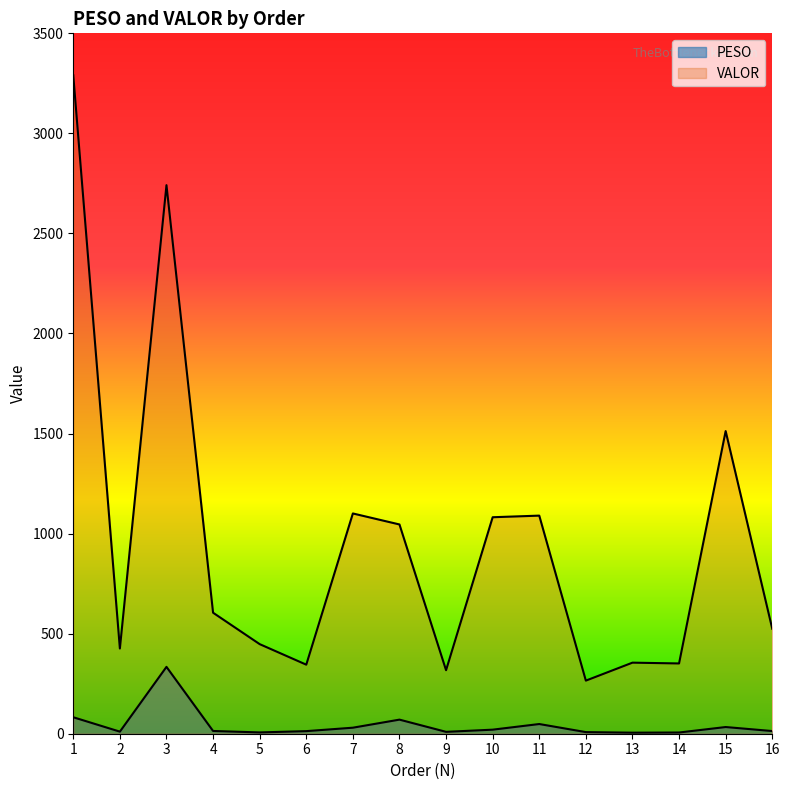

Reading left to right, what are all the values shown in this chart?

PESO: 1=82.3	2=10.4	3=334.1	4=13.7	5=6.5	6=12.9	7=30.1	8=70.4	9=9.4	10=20.3	11=48.4	12=8.1	13=5.2	14=6.1	15=33.4	16=13.4
VALOR: 1=3290.1	2=425.8	3=2741.3	4=604.7	5=447.7	6=345.0	7=1100.7	8=1045.8	9=317.4	10=1081.8	11=1089.9	12=265.3	13=355.1	14=351.2	15=1512.4	16=524.6